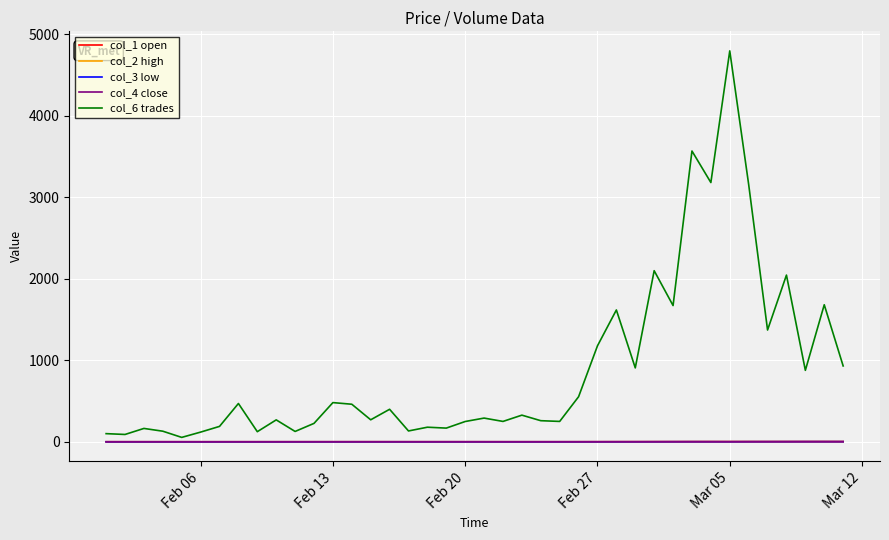

Which series has the largest range (max minus min)?

col_6 trades